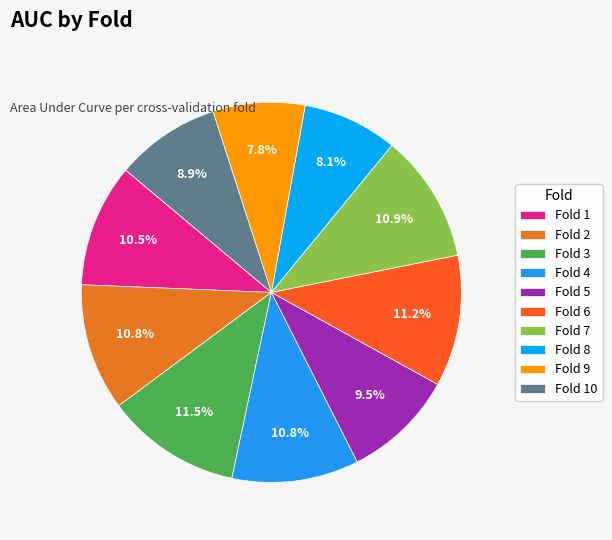

Combined, what portion of the pie is Fold 6 and Fold 3?

22.7%